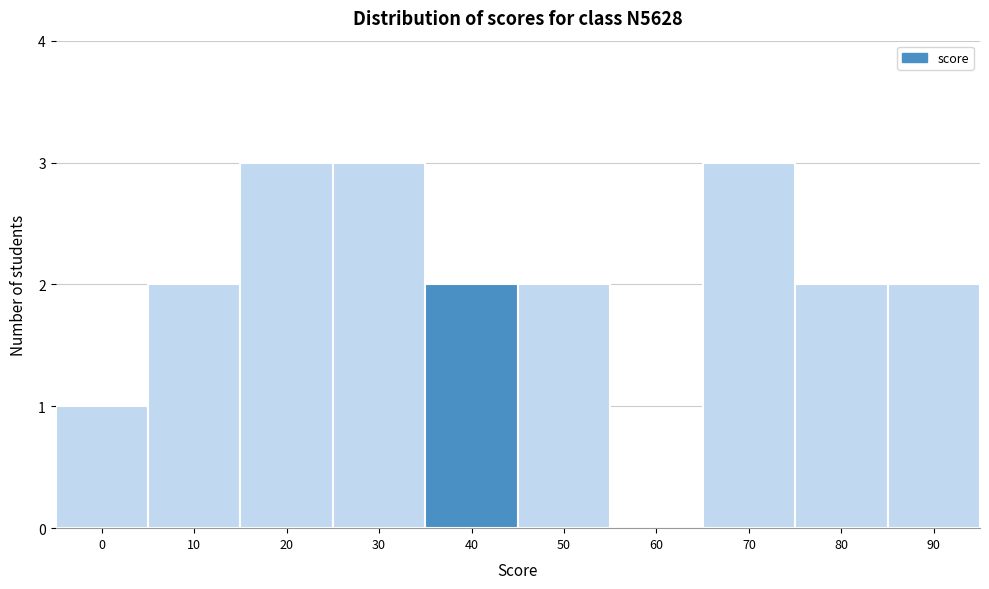

Reading left to right, what are all the values shown in this chart?

0=1	10=2	20=3	30=3	40=2	50=2	60=0	70=3	80=2	90=2